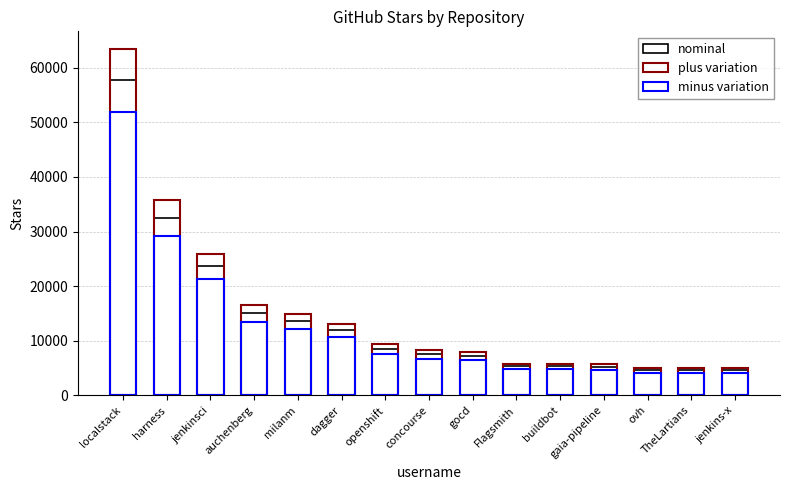

Reading left to right, list all the values displayed in this chart.

nominal: localstack=57700.0	harness=32500.0	jenkinsci=23600.0	auchenberg=15000.0	milanm=13600.0	dagger=11900.0	openshift=8500.0	concourse=7500.0	gocd=7200.0	Flagsmith=5300.0	buildbot=5300.0	gaia-pipeline=5200.0	ovh=4600.0	TheLartians=4600.0	jenkins-x=4600.0
plus variation: localstack=63470.0	harness=35750.0	jenkinsci=25960.0	auchenberg=16500.0	milanm=14960.0	dagger=13090.0	openshift=9350.0	concourse=8250.0	gocd=7920.0	Flagsmith=5830.0	buildbot=5830.0	gaia-pipeline=5720.0	ovh=5060.0	TheLartians=5060.0	jenkins-x=5060.0
minus variation: localstack=51930.0	harness=29250.0	jenkinsci=21240.0	auchenberg=13500.0	milanm=12240.0	dagger=10710.0	openshift=7650.0	concourse=6750.0	gocd=6480.0	Flagsmith=4770.0	buildbot=4770.0	gaia-pipeline=4680.0	ovh=4140.0	TheLartians=4140.0	jenkins-x=4140.0